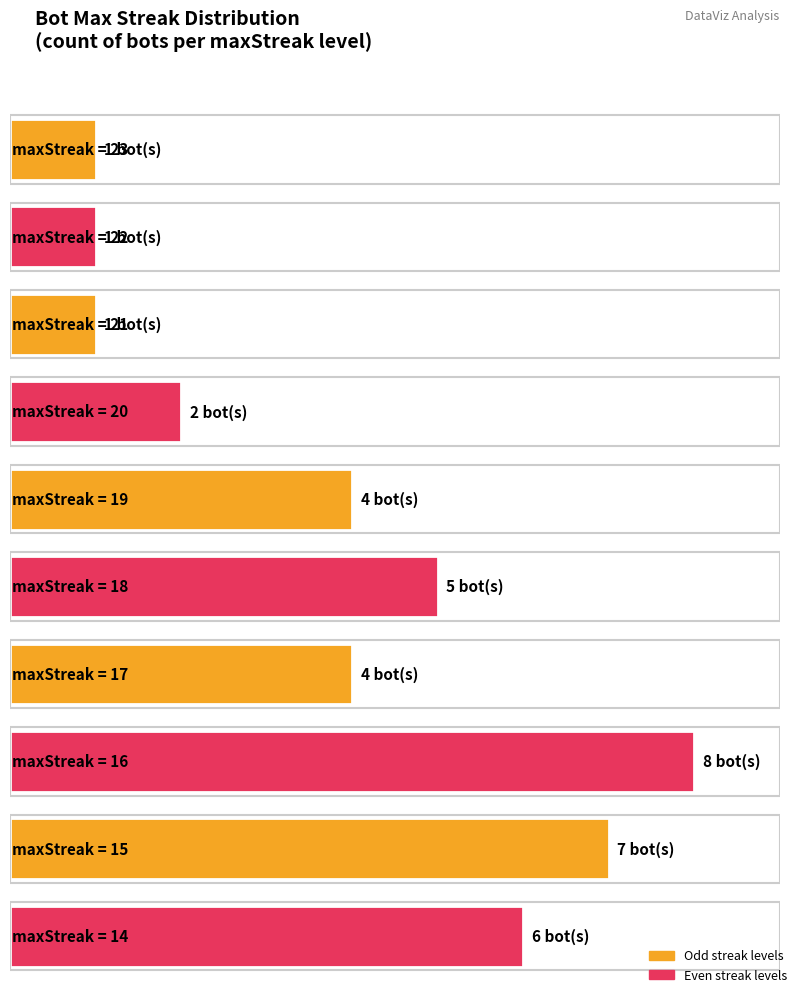

Does the chart contain any negative values?

No